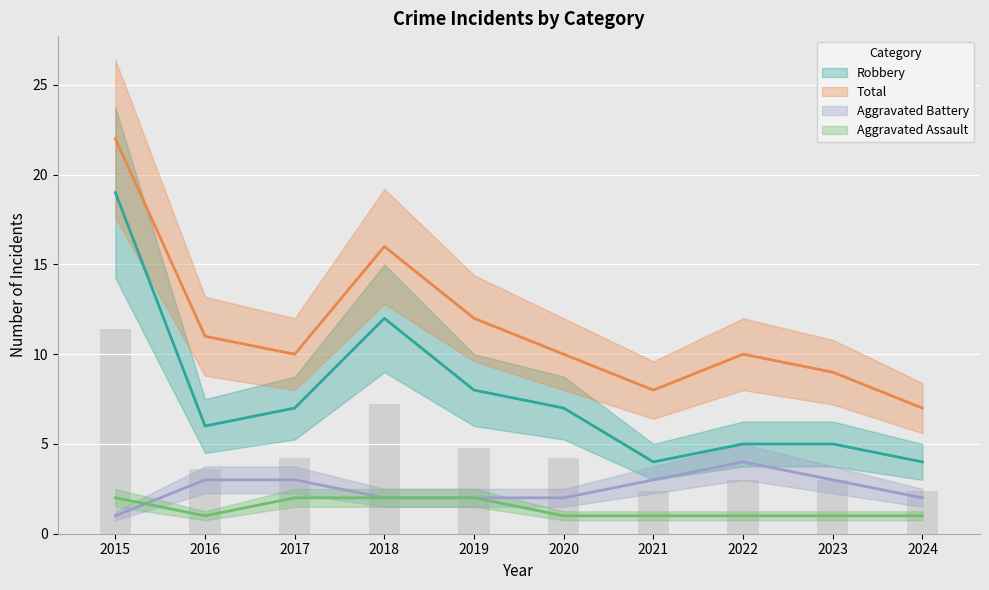

The Aggravated Battery series shows 3 at 2022. True or false?

False